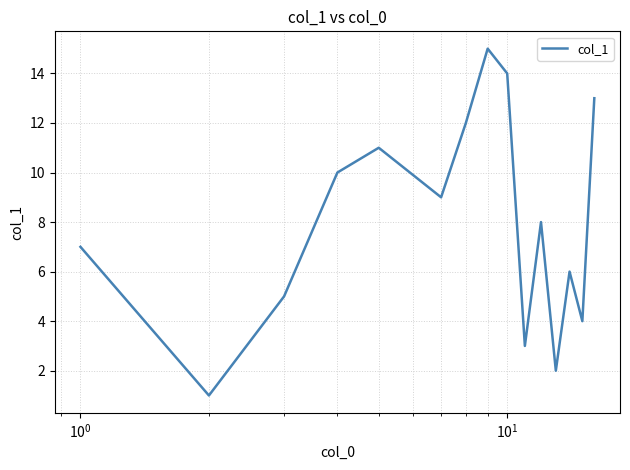

What is the greatest value displayed?

15